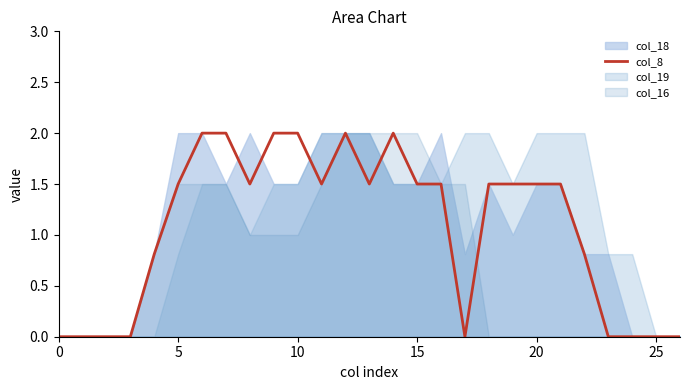

Where does the col_8 series first go above 1?

5